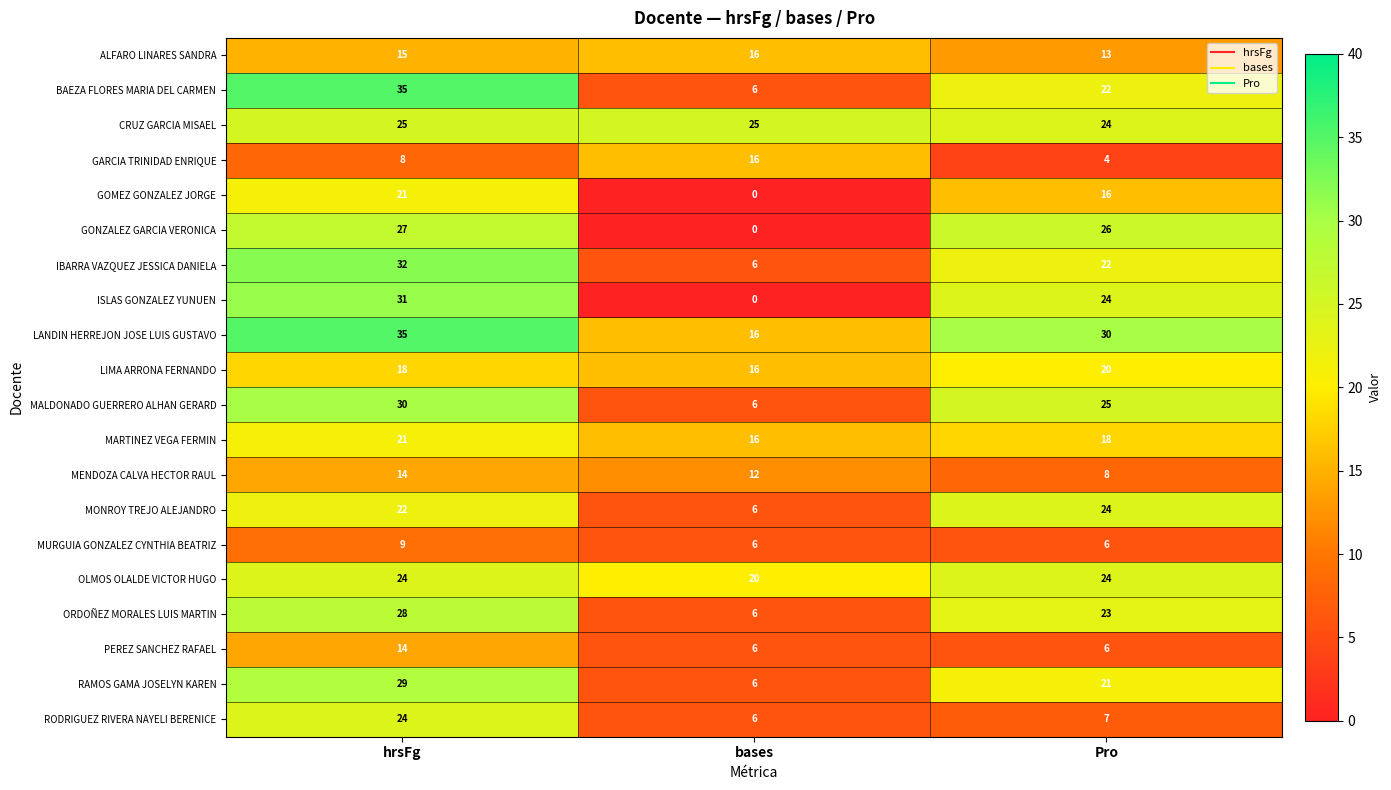

Count the number of categories in the chart.

3